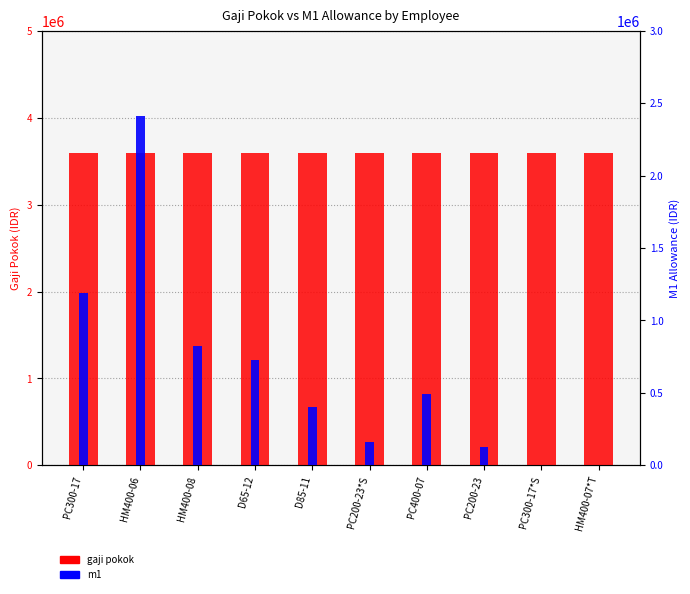

How many groups of bars are there?

10